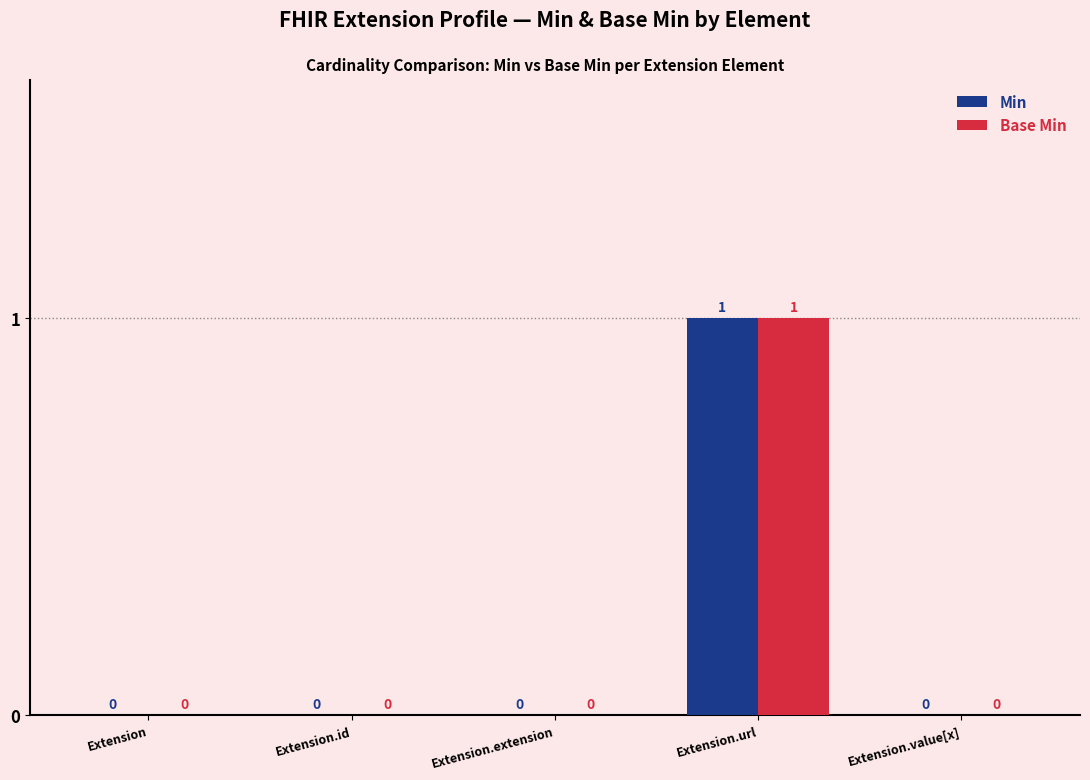

At which category is the sum across all series the highest?

Extension.url